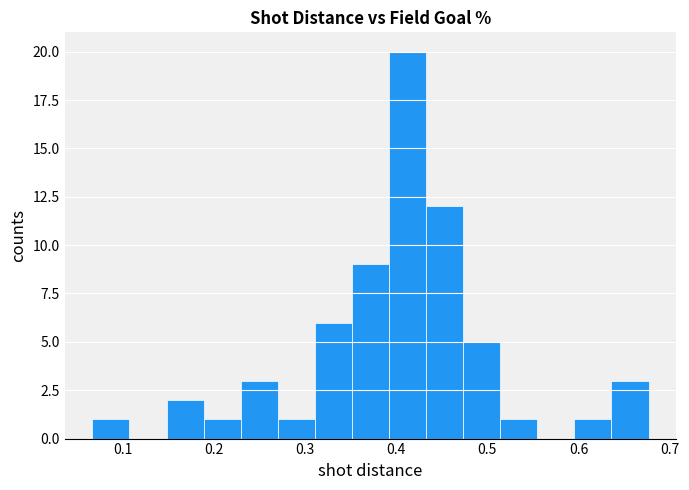

Reading left to right, transcribe this chart: for each bar, give the range it covers on the x-axis and its height. Neither the bar edges nor the heights are printed on the chart, so give them approximately, as read against the axes.

0.07 to 0.11: 1
0.11 to 0.15: 0
0.15 to 0.19: 2
0.19 to 0.23: 1
0.23 to 0.27: 3
0.27 to 0.31: 1
0.31 to 0.35: 6
0.35 to 0.39: 9
0.39 to 0.43: 20
0.43 to 0.47: 12
0.47 to 0.51: 5
0.51 to 0.55: 1
0.55 to 0.60: 0
0.60 to 0.64: 1
0.64 to 0.68: 3